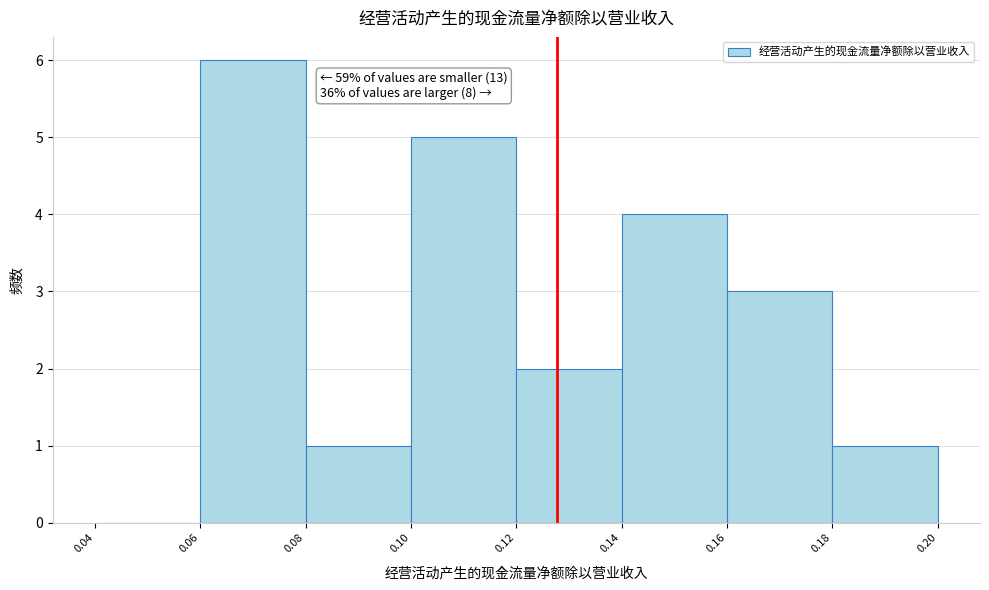

Which range on the x-axis has the tallest bar?

0.06 to 0.08